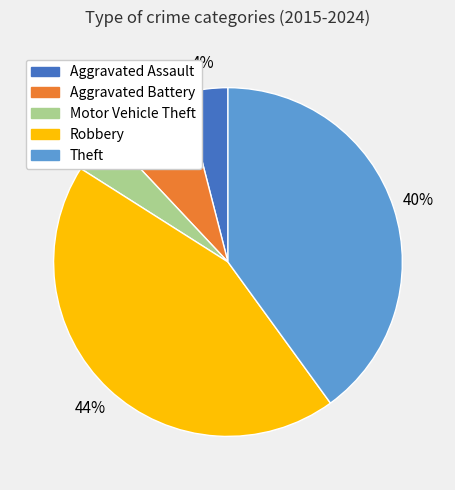

Do Aggravated Battery and Robbery together represent more than half of the pie?

Yes